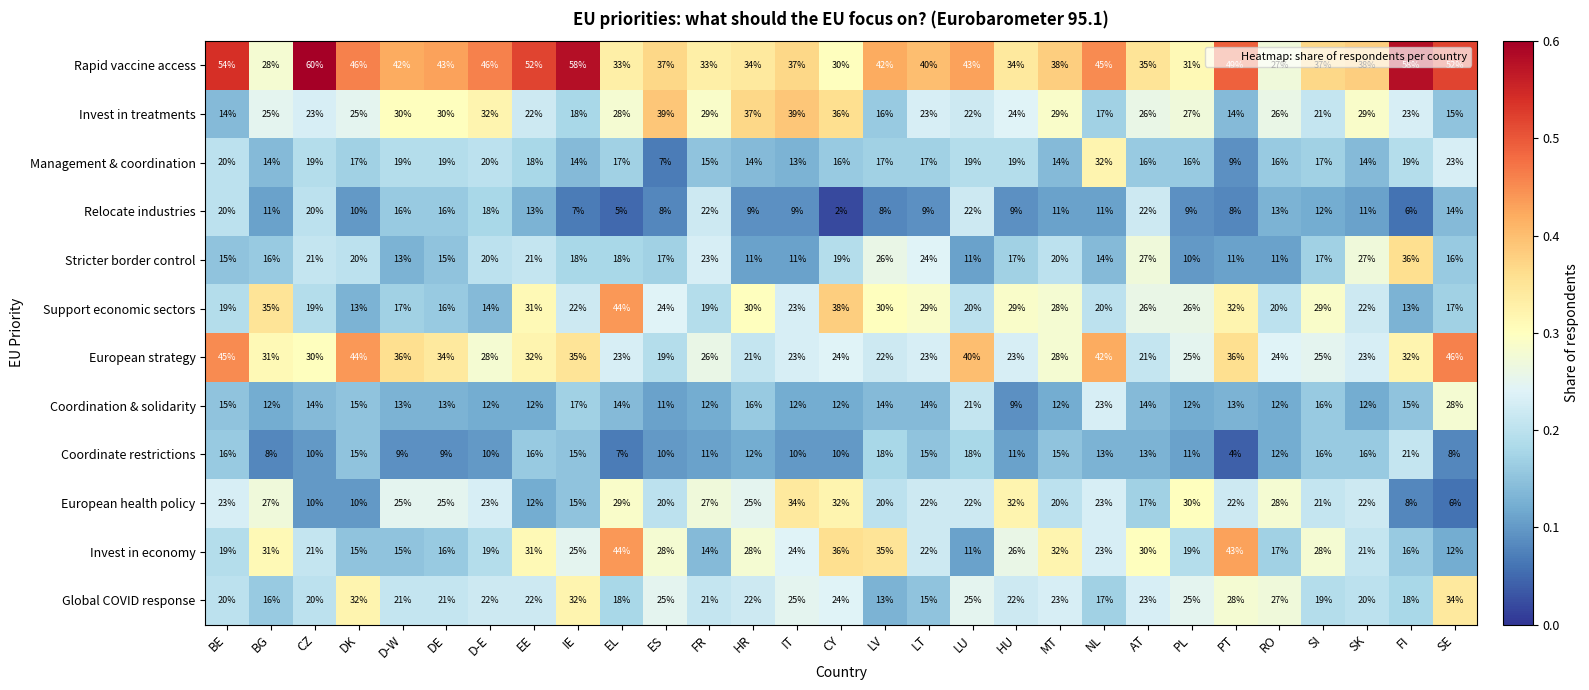

Which series has the largest total across all categories?

Rapid vaccine access